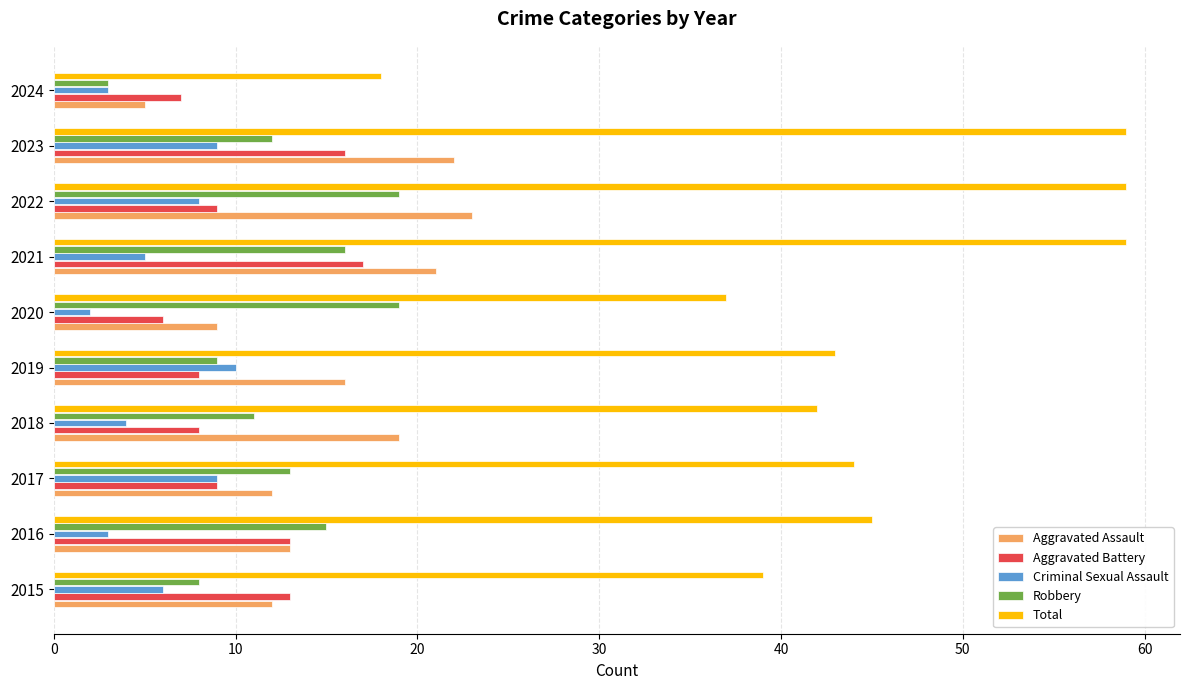

What are all the series names shown in the legend?

Aggravated Assault, Aggravated Battery, Criminal Sexual Assault, Robbery, Total